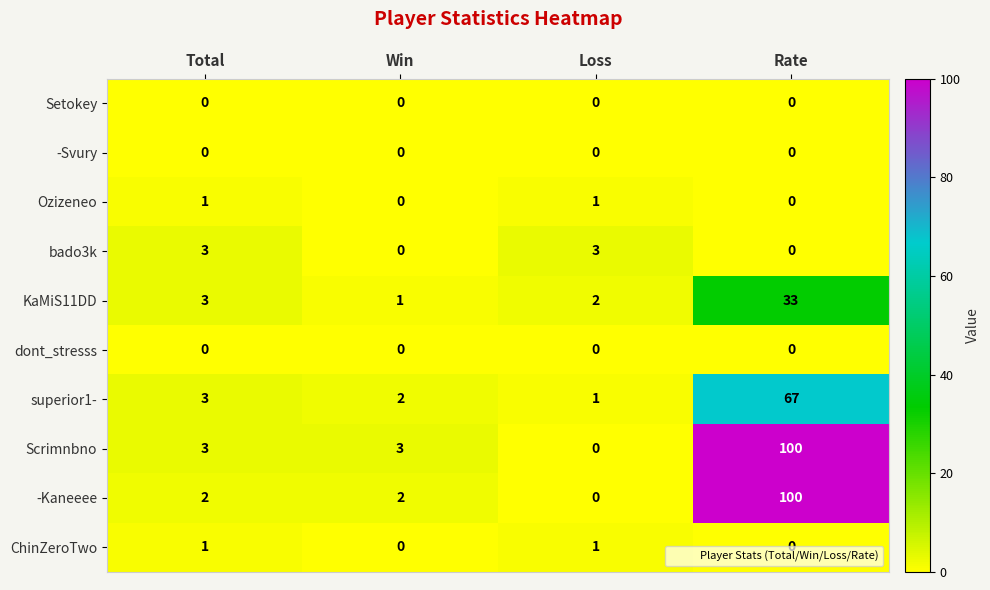

What is the total value across all series at Rate?

300